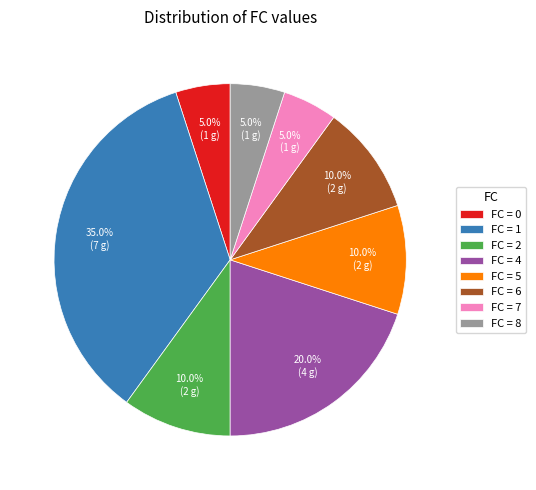

How many slices are in this pie chart?

8